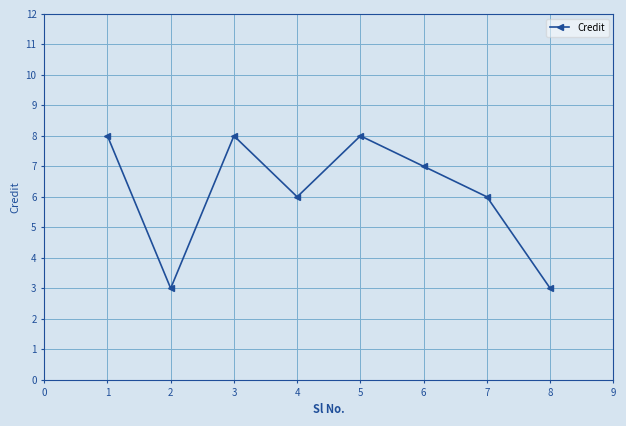

What is the maximum value shown in the chart?

8